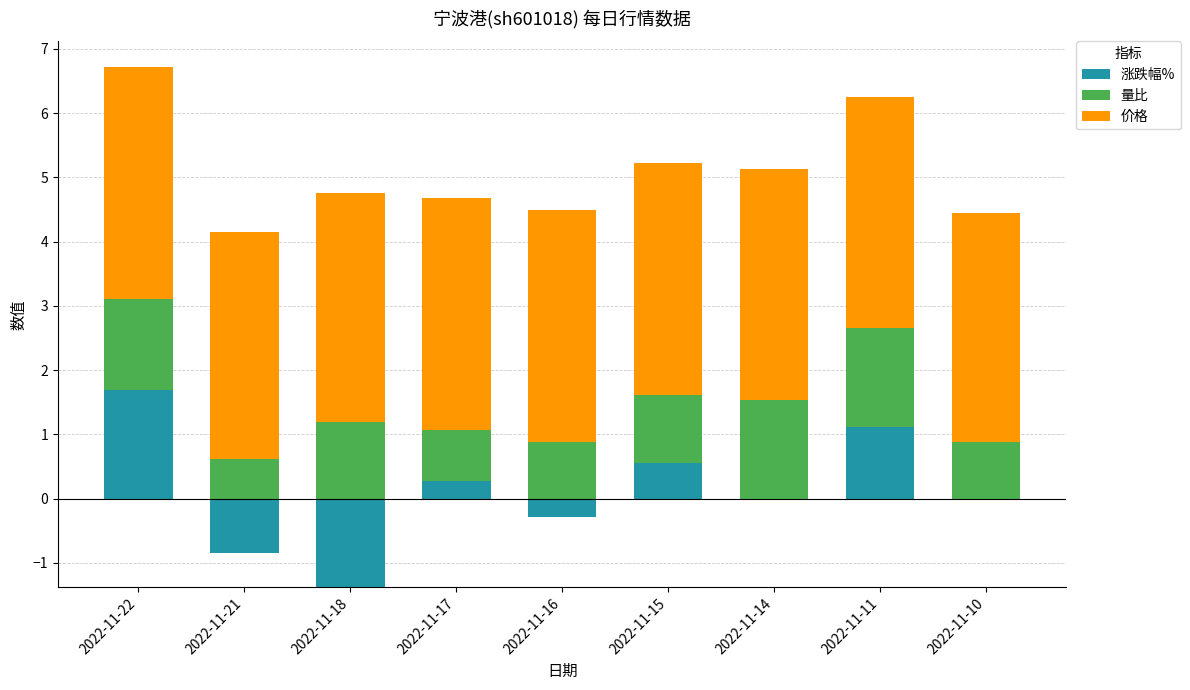

What are all the series names shown in the legend?

涨跌幅%, 量比, 价格